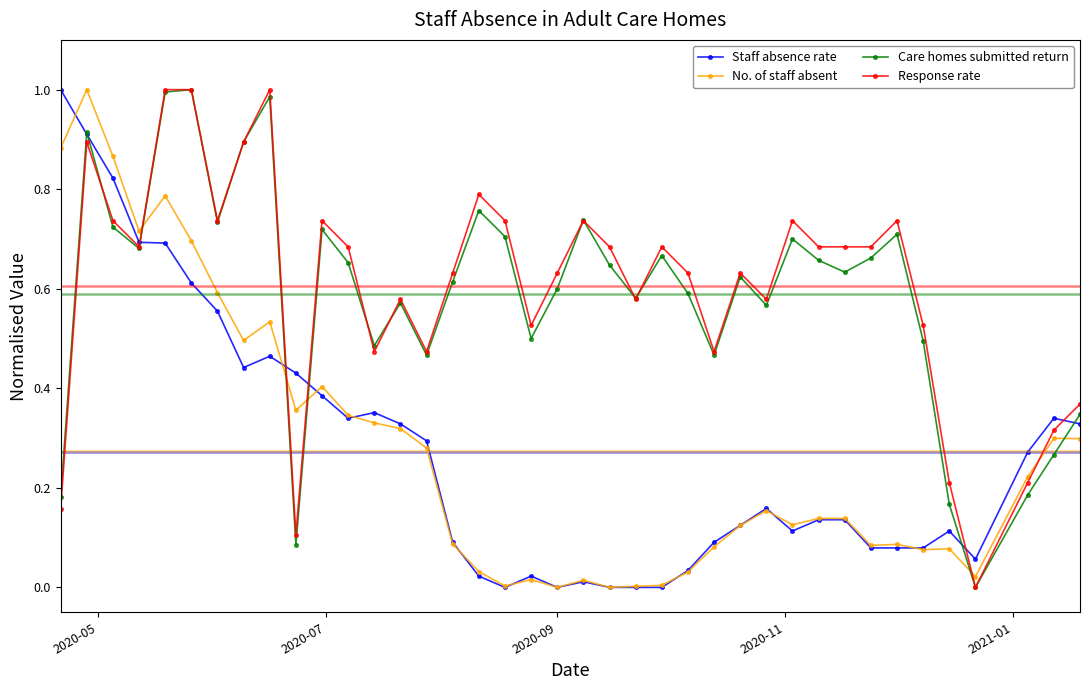

True or false: Staff absence rate has more than 1 interior local peaks.

True